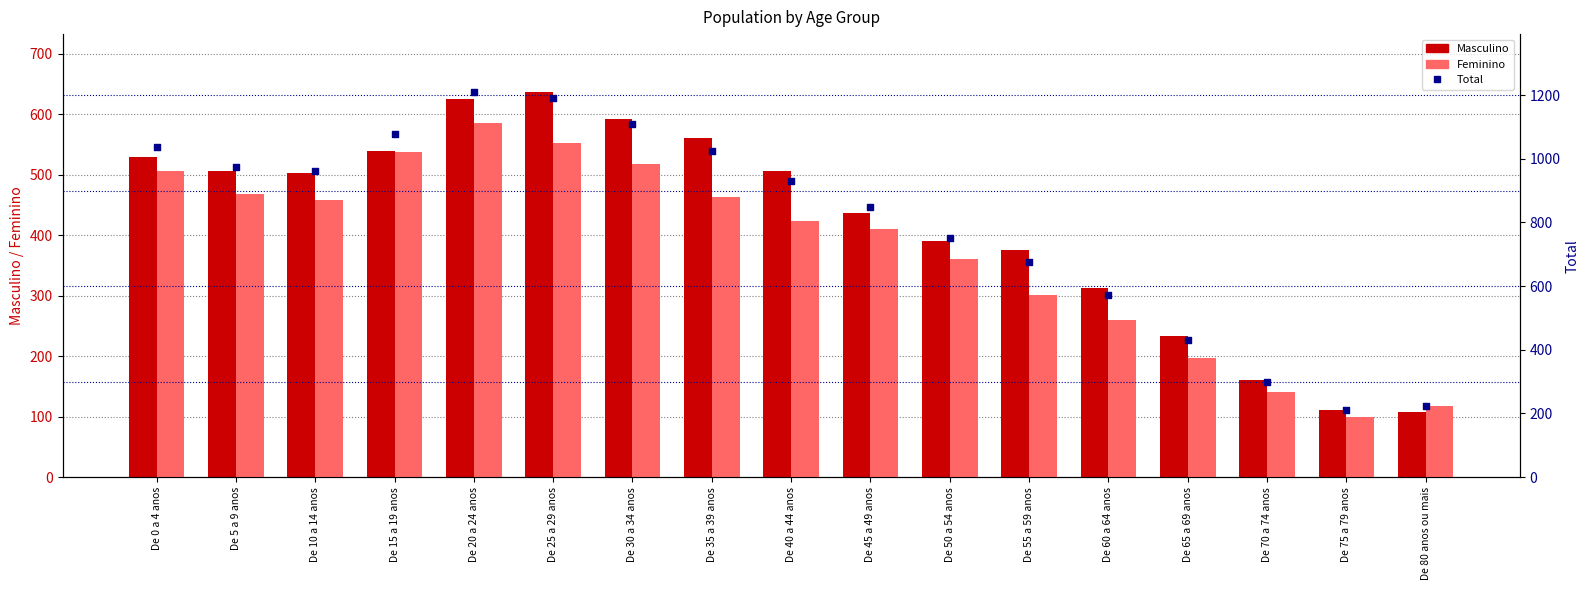

At which category is the sum across all series the highest?

De 20 a 24 anos